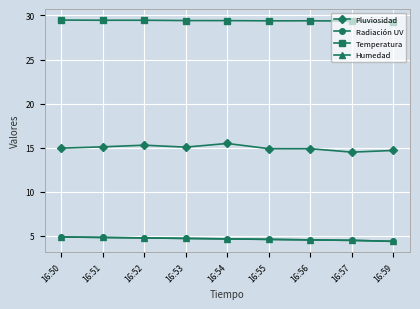

Rank the series by their maximum value, from lowest to highest.

Radiación UV, Humedad, Pluviosidad, Temperatura